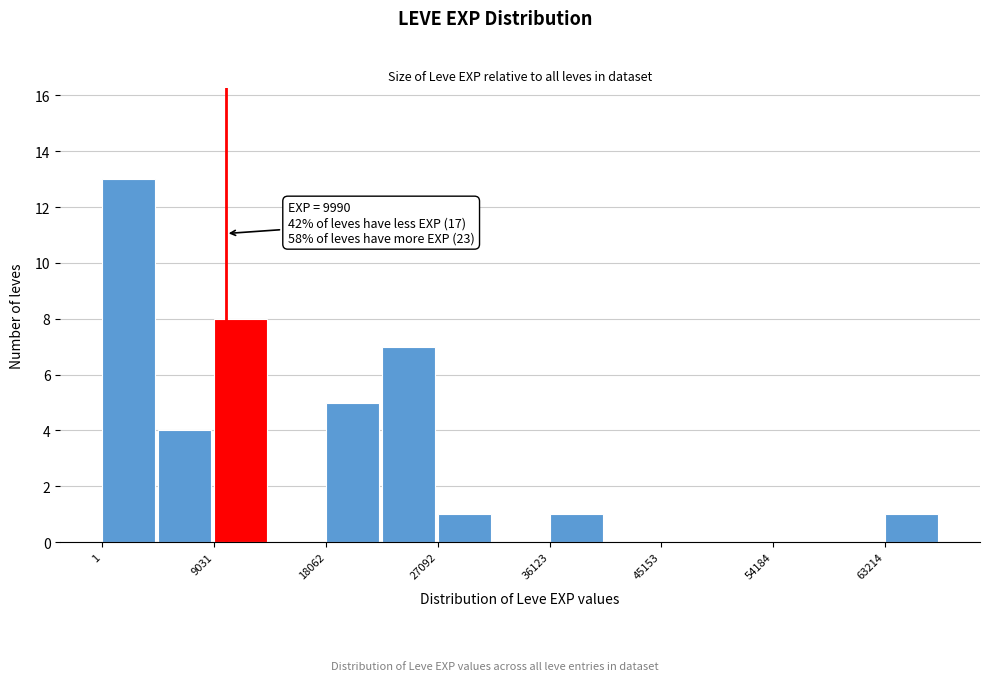

Which range on the x-axis has the tallest bar?

0 to 5000